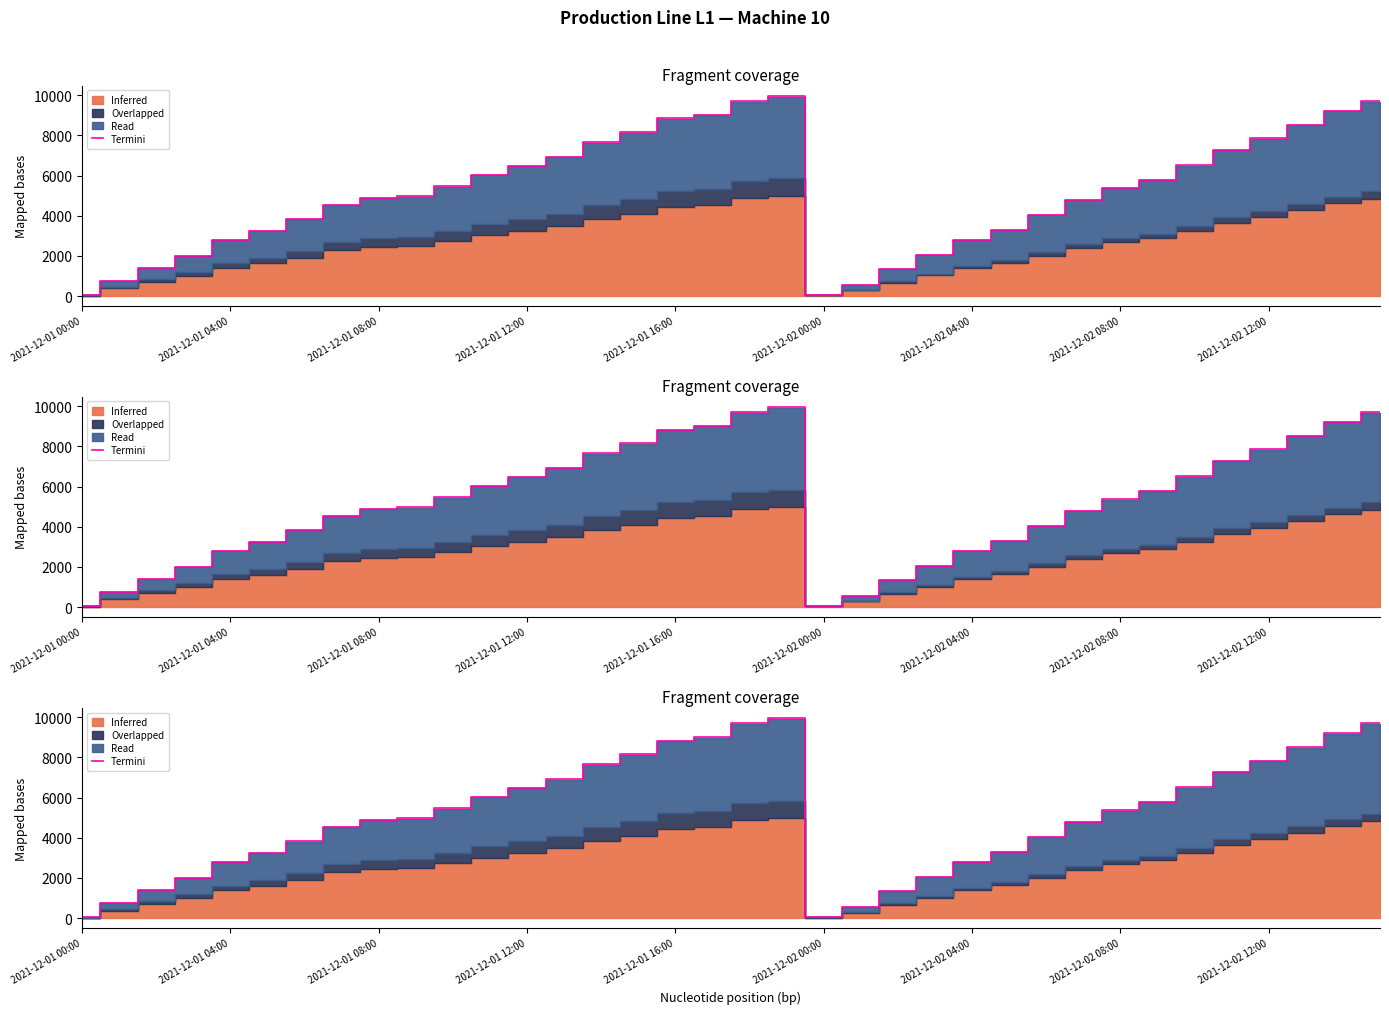

Reading right to left, transcribe all the data shown in this chart.

9708	9224	8528	7848	7284	6508	5792	5372	4788	4032	3312	2792	2048	1328	560	60	9980	9732	9032	8840	8152	7672	6936	6492	6036	5472	4968	4896	4552	3828	3244	2780	2012	1388	756	44